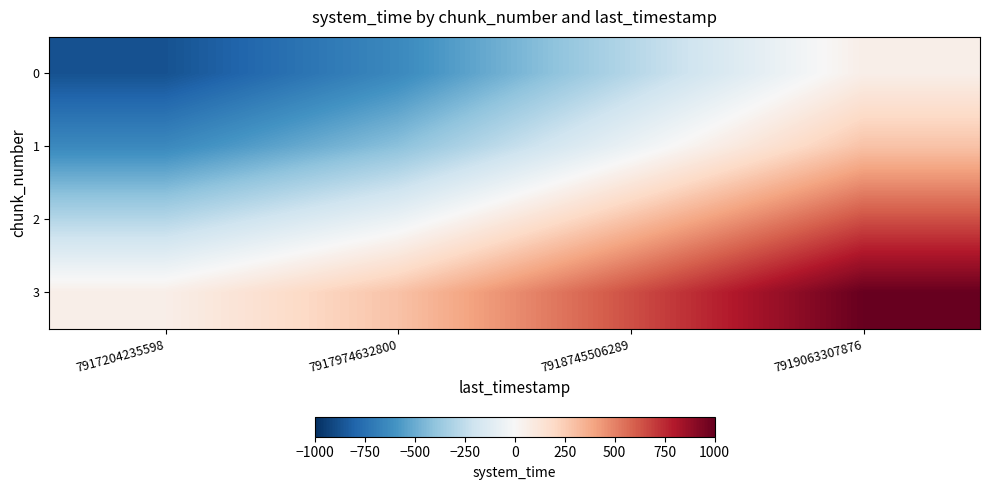

Which category has the highest value across all series?

7919063307876